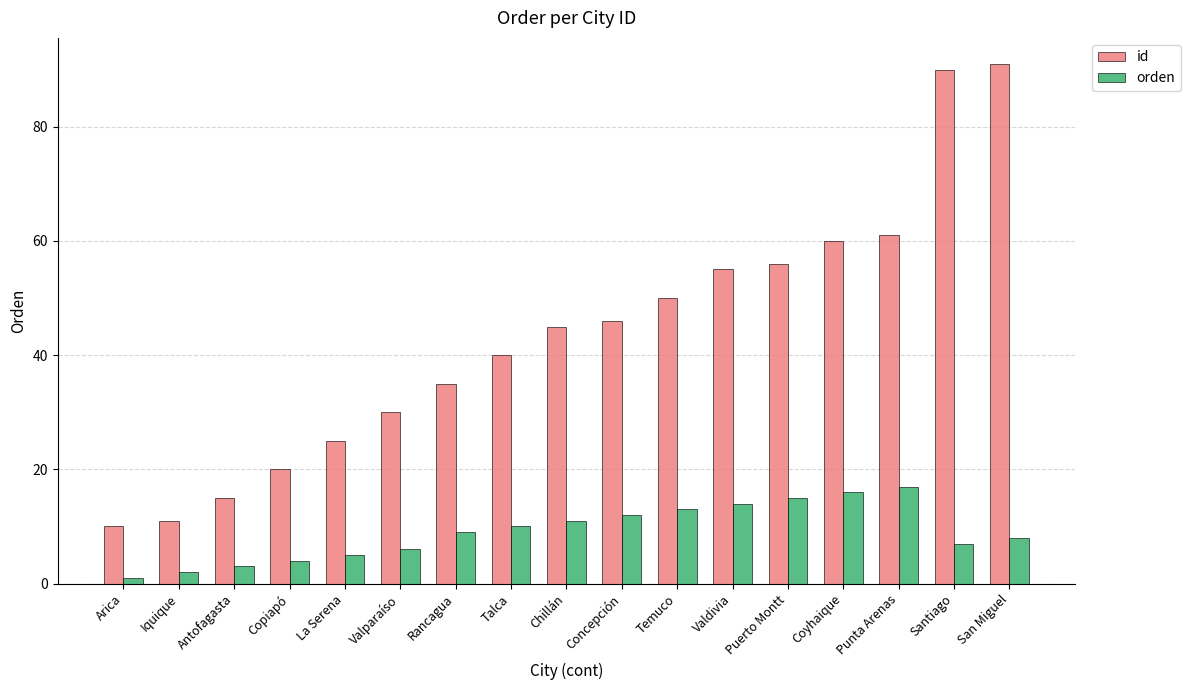

What is the label of the 6th bar from the right?

Valdivia